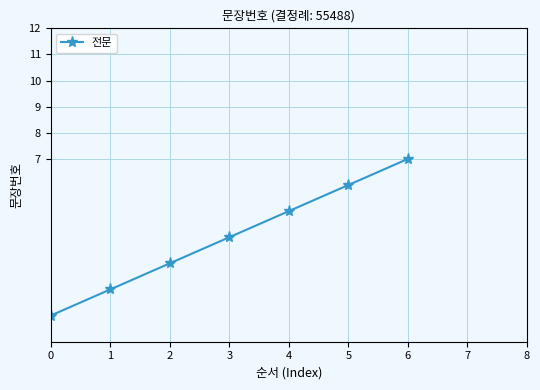

What is the difference between the second highest and second lowest values?

4